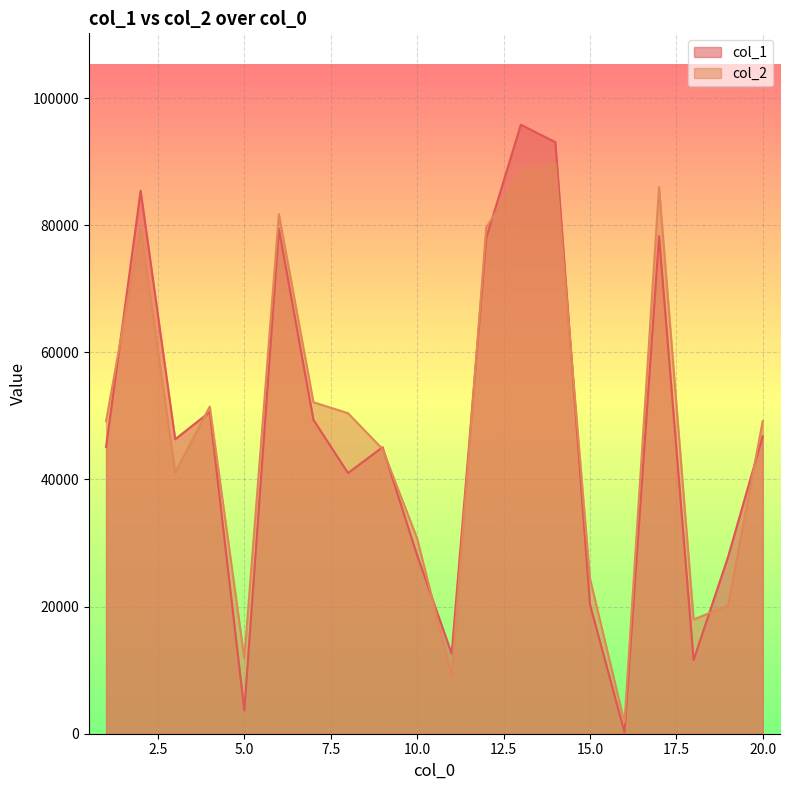

What is the difference between the maximum and minimum values in the col_2 series?

87974